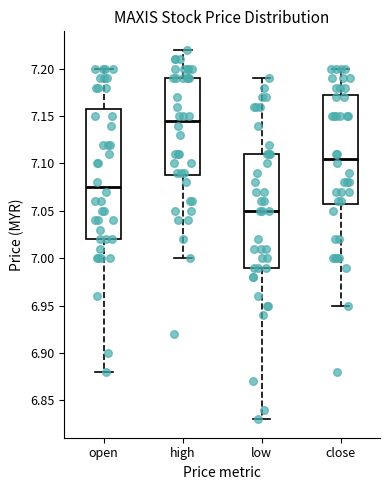

Where does the lower whisker of the box for high end on the y-axis? The values are not printed on the chart, so give them approximately, as read against the axis.

7.000